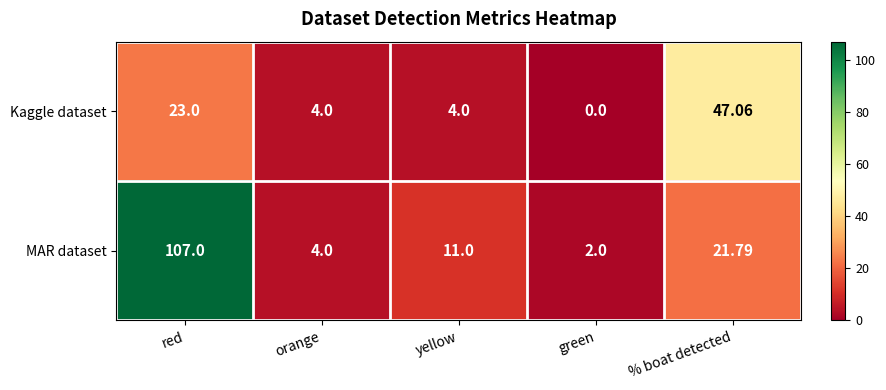

Where does the MAR dataset series first go above 11?

red